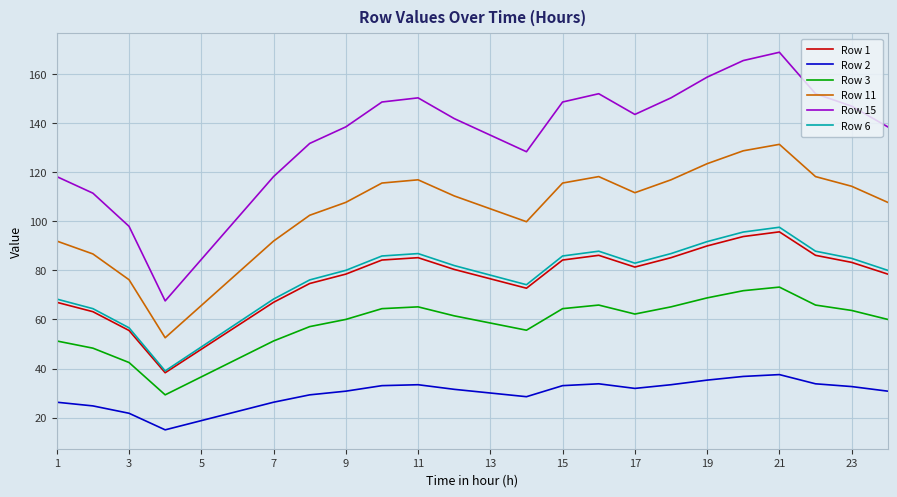

What is the maximum value for Row 11?

131.4